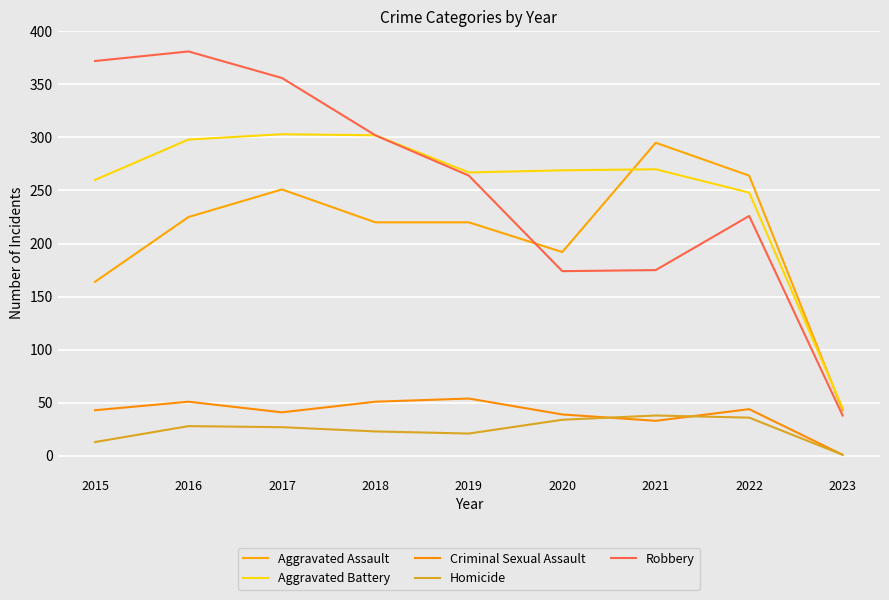

At which category is the sum across all series the highest?

2016